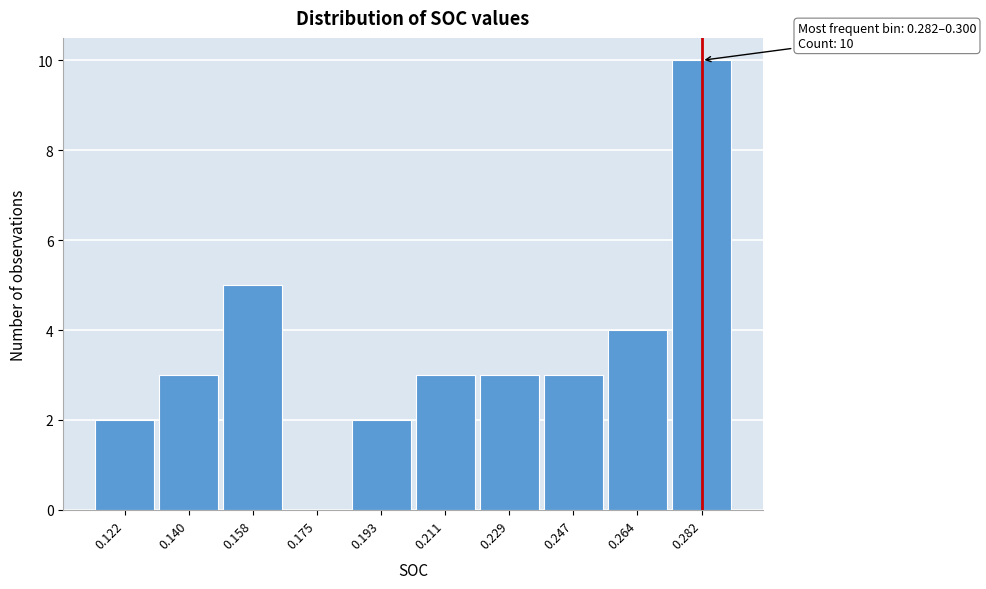

Reading left to right, extract all data points from this chart.

0.122=2	0.140=3	0.158=5	0.175=0	0.193=2	0.211=3	0.229=3	0.247=3	0.264=4	0.282=10